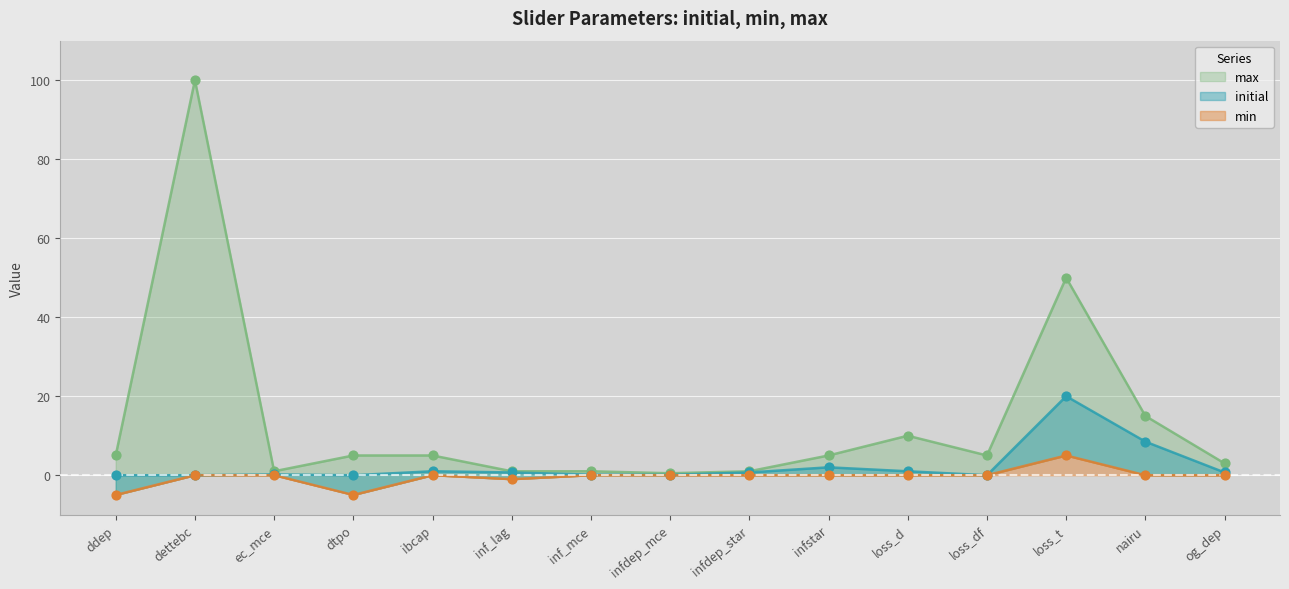

Which series has the largest total across all categories?

max